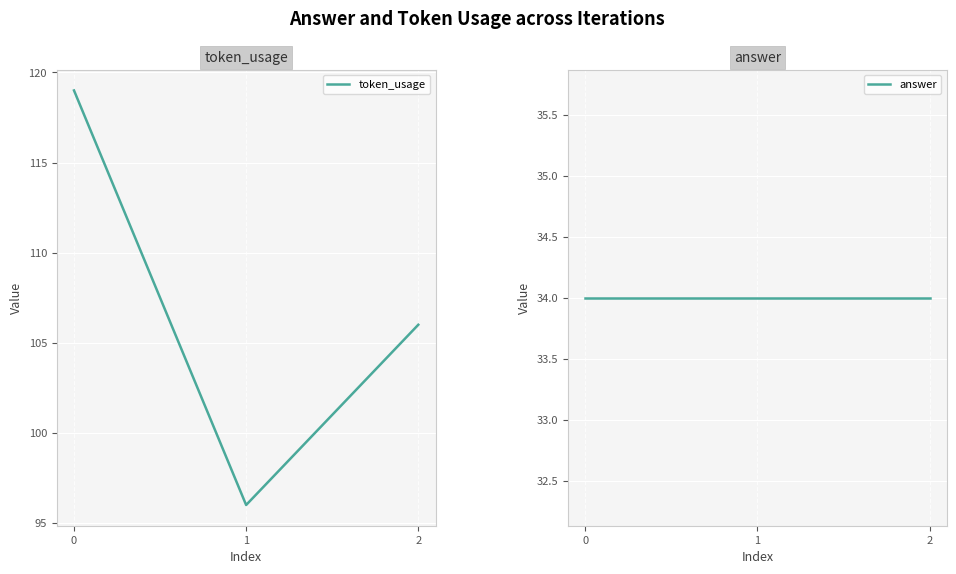

At how many categories does at least one series exceed 39?

3